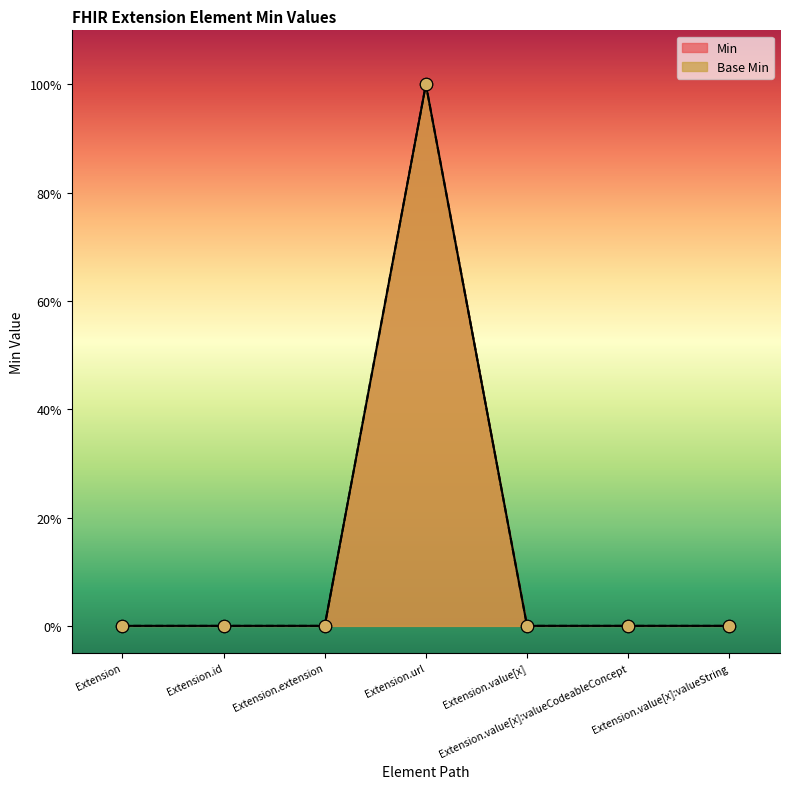

Which series contains the highest Y value?

Min